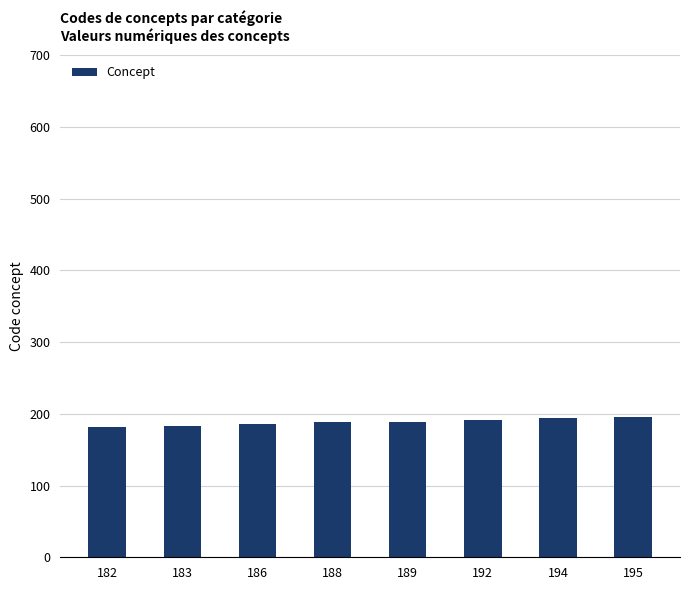

Are the bars horizontal?

No